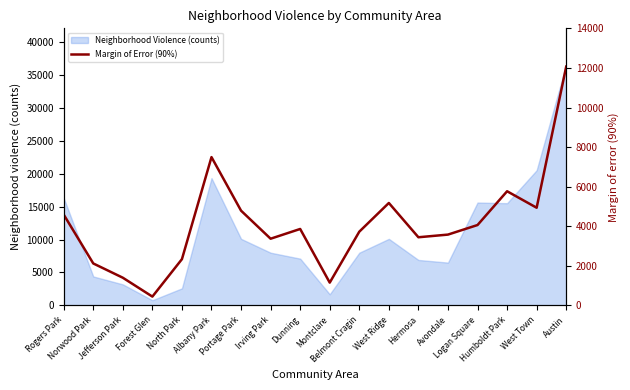

What is the label of the 16th point from the left?

Humboldt Park